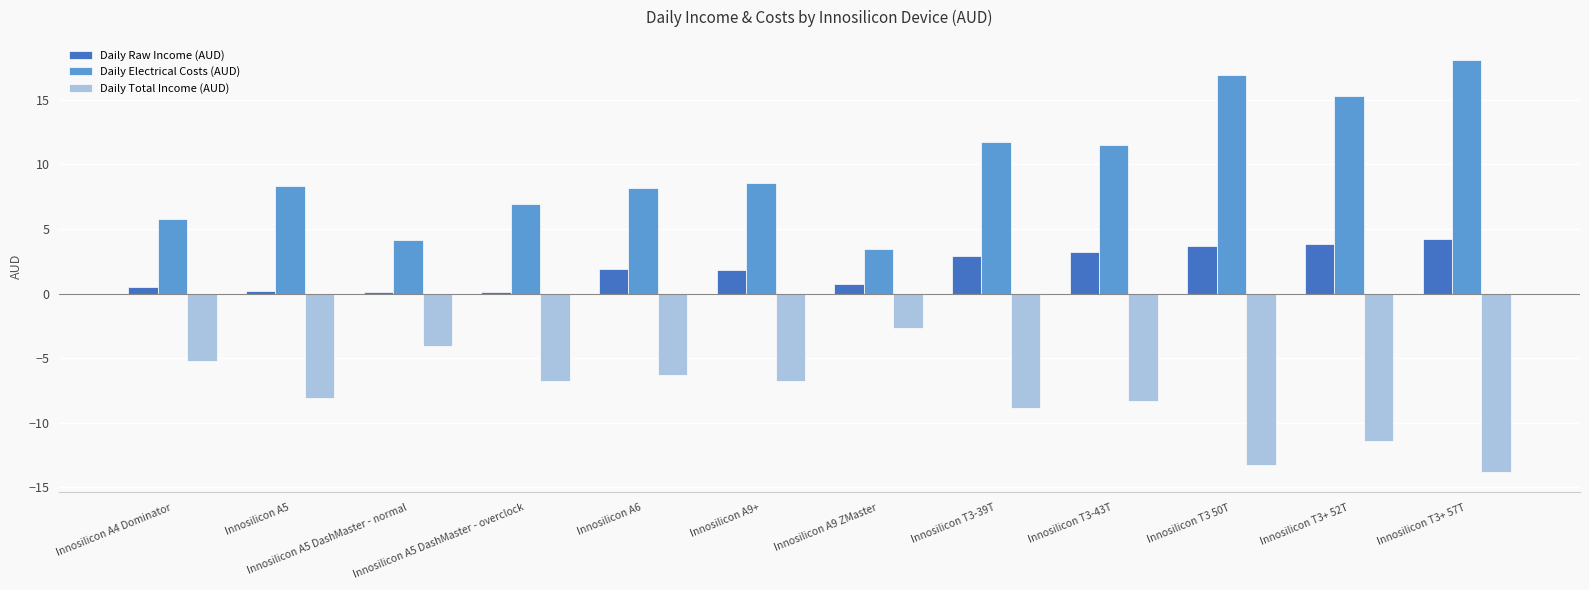

The Daily Electrical Costs (AUD) series shows 15.3 at Innosilicon T3+ 52T. True or false?

True